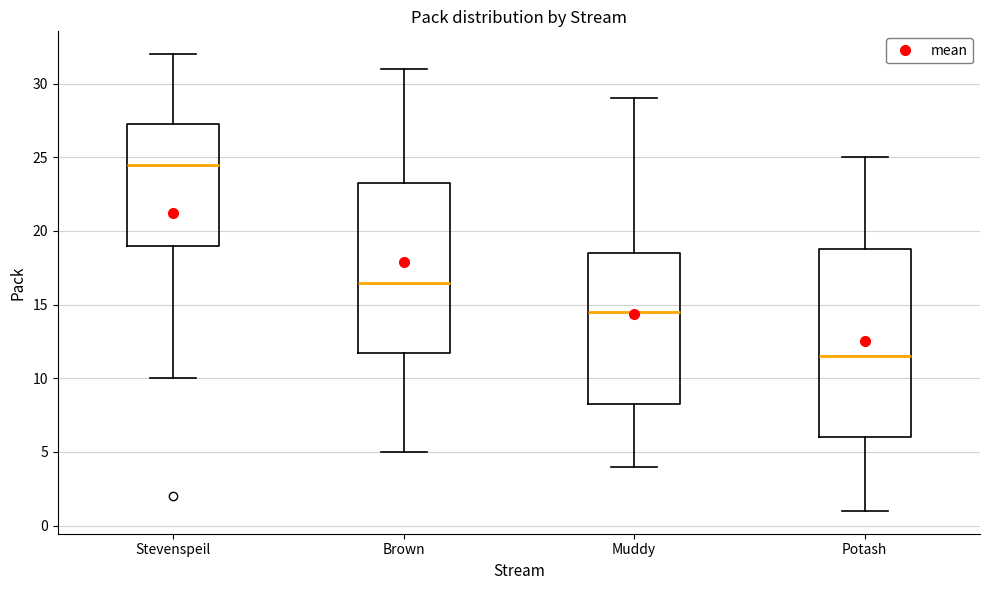

Where is the upper edge of the box for Brown on the y-axis? The values are not printed on the chart, so give them approximately, as read against the axis.

23.5